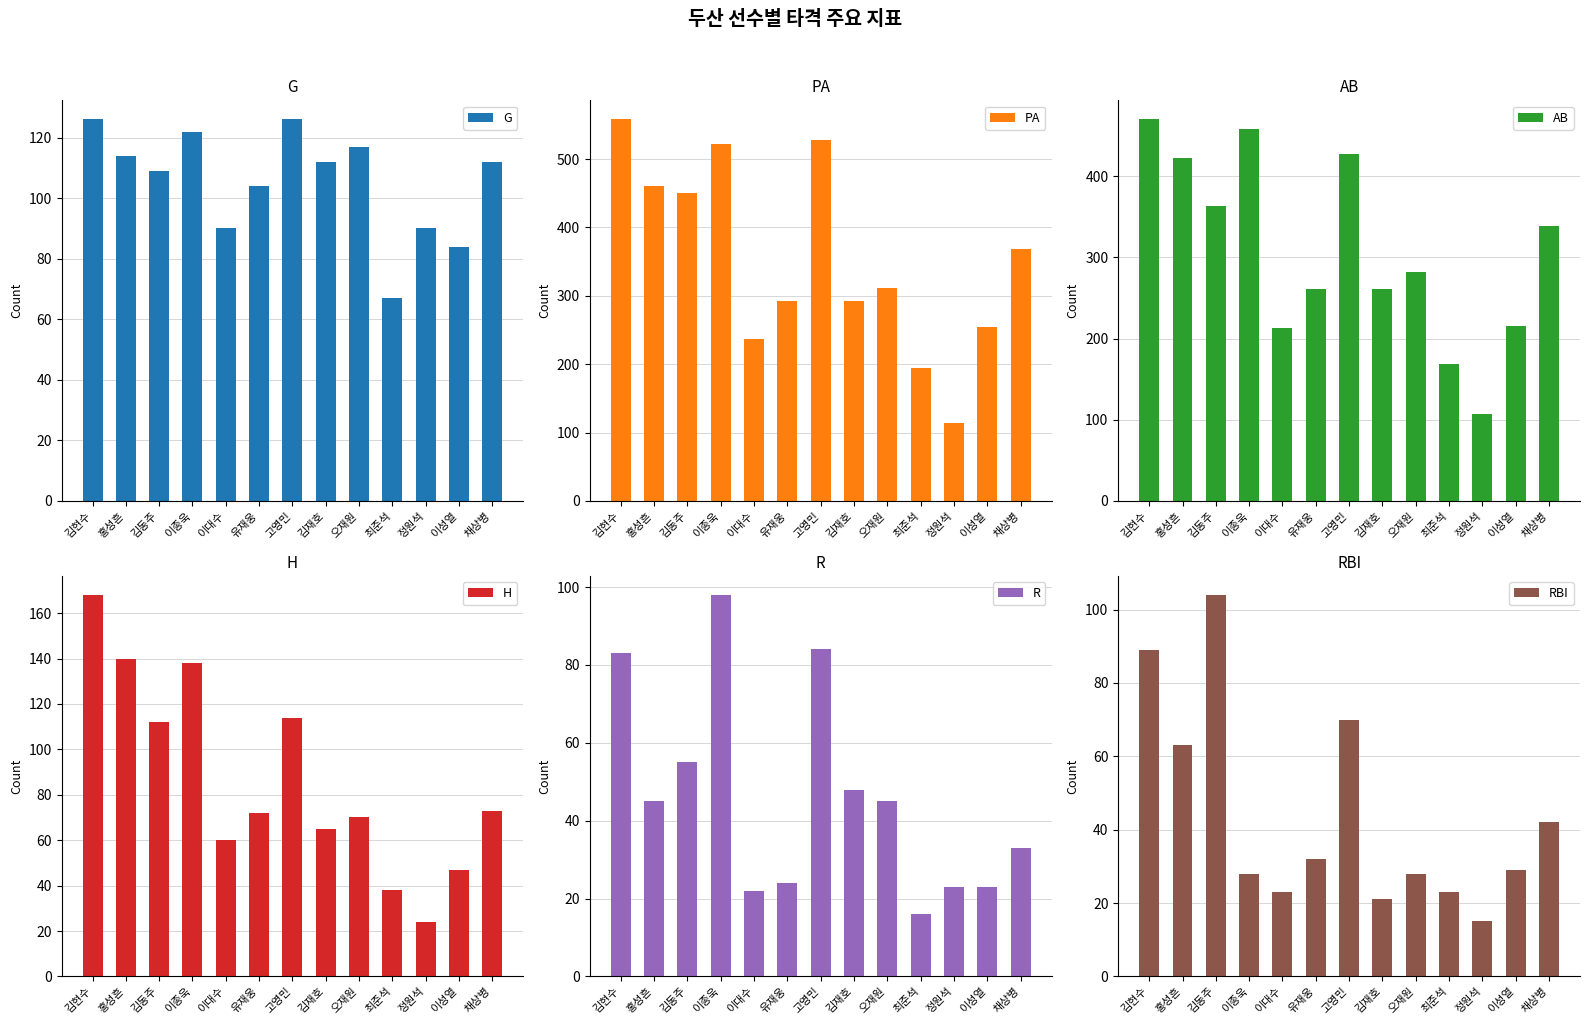

How many series are shown in this chart?

6